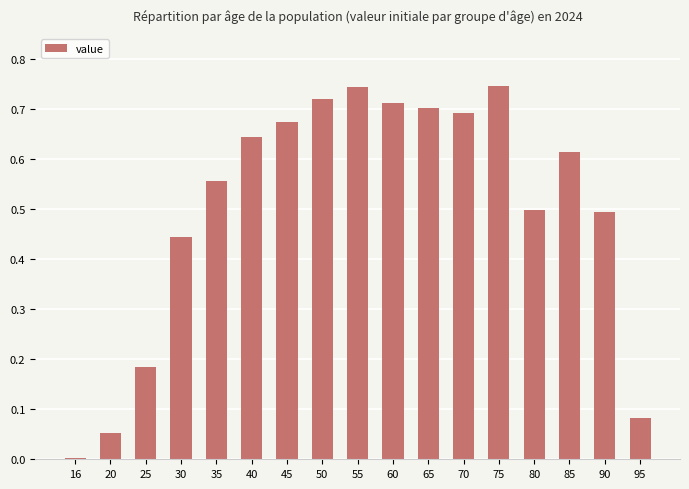

What is the sum of all values?

8.6